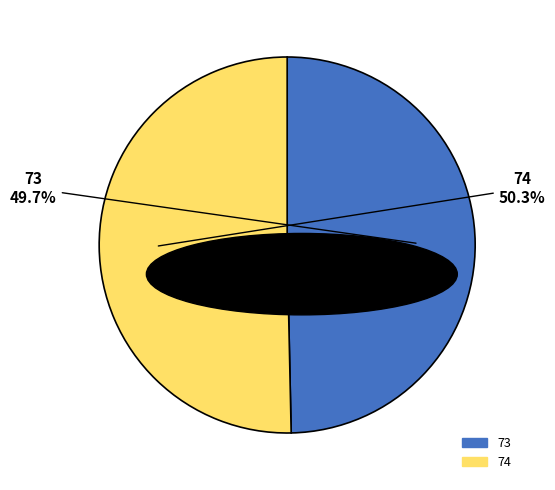

To the nearest percent, what is the difference between the largest and smallest slice percentages?

1%